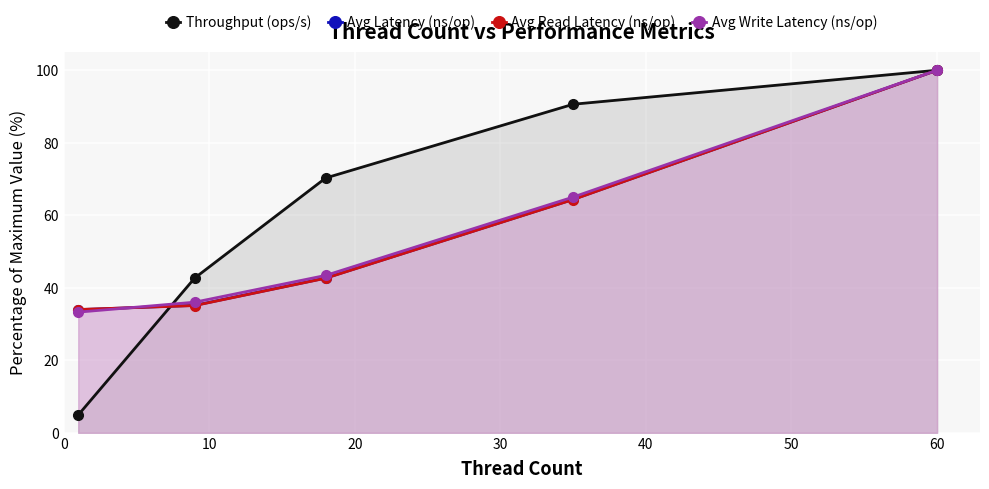

After their last crossing, which series has the higher values: Throughput (ops/s) or Avg Write Latency (ns/op)?

Throughput (ops/s)